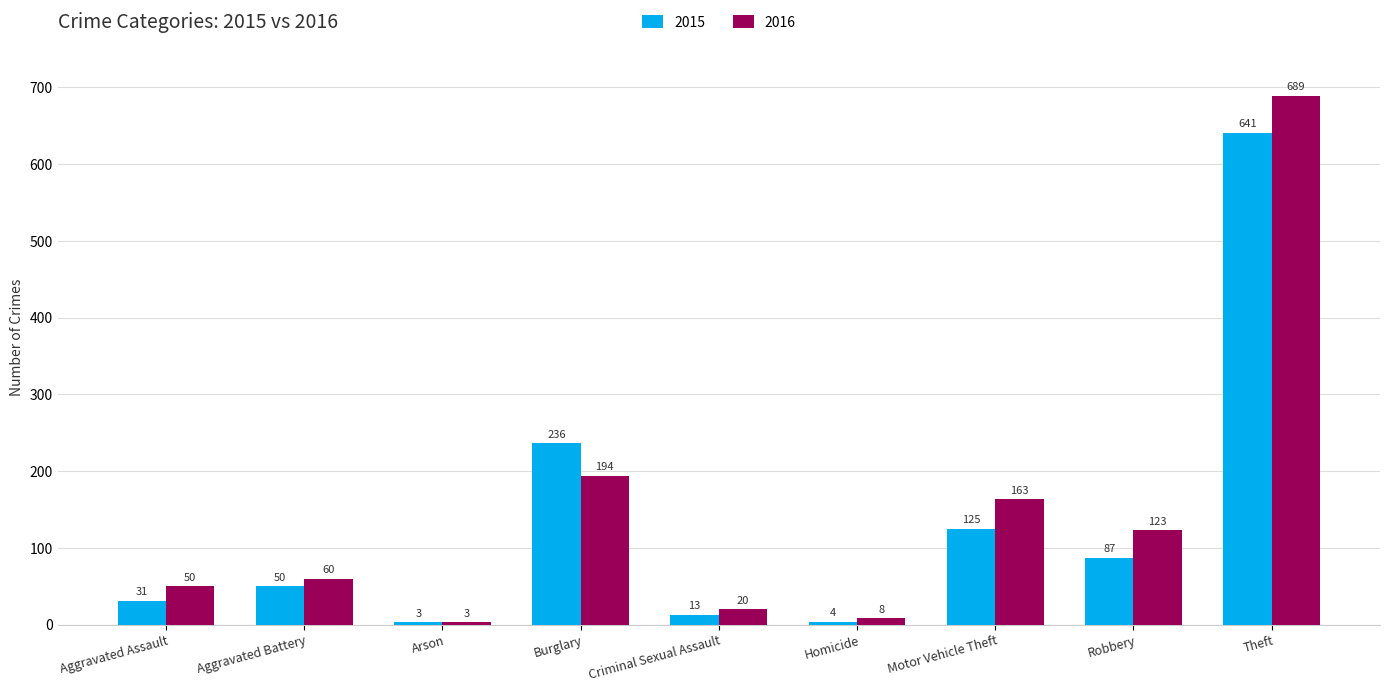

What are all the series names shown in the legend?

2015, 2016